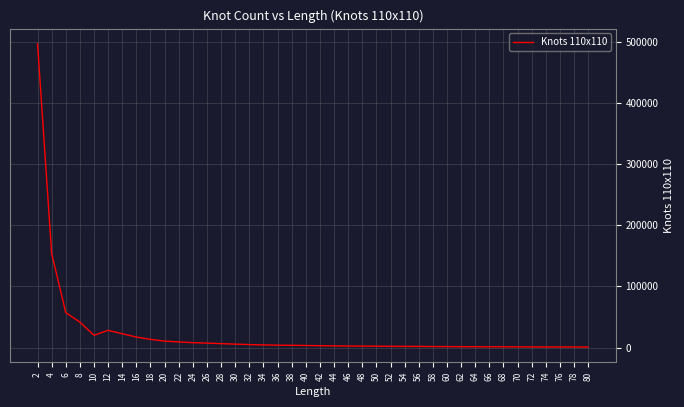

What is the difference between the maximum and minimum values?

495273